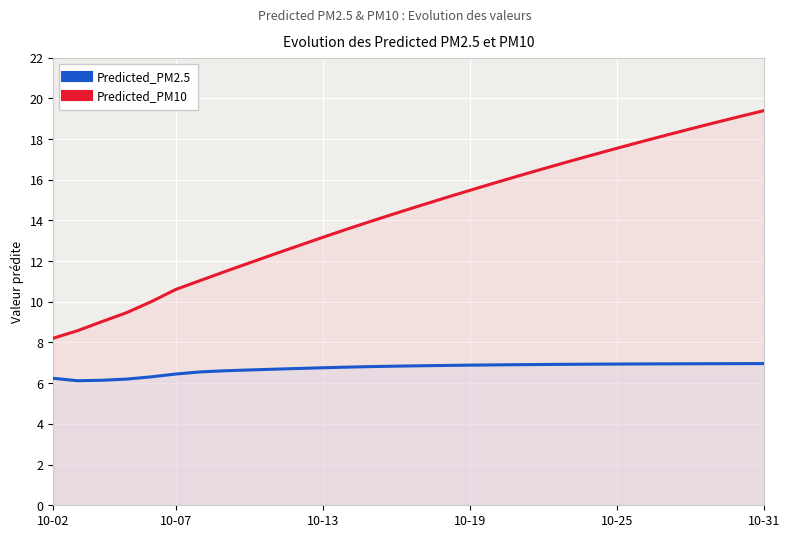

True or false: Predicted_PM10 and Predicted_PM2.5 intersect in this chart.

False